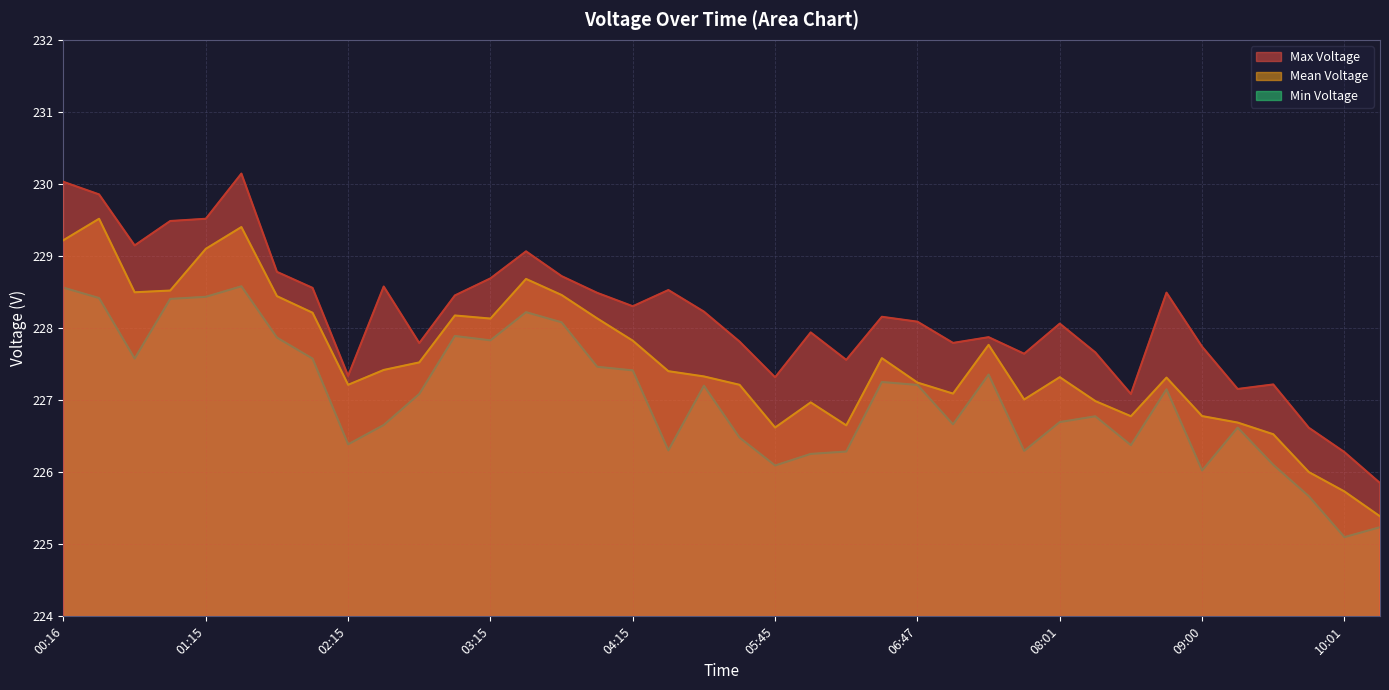

Count the number of data series in this chart.

3